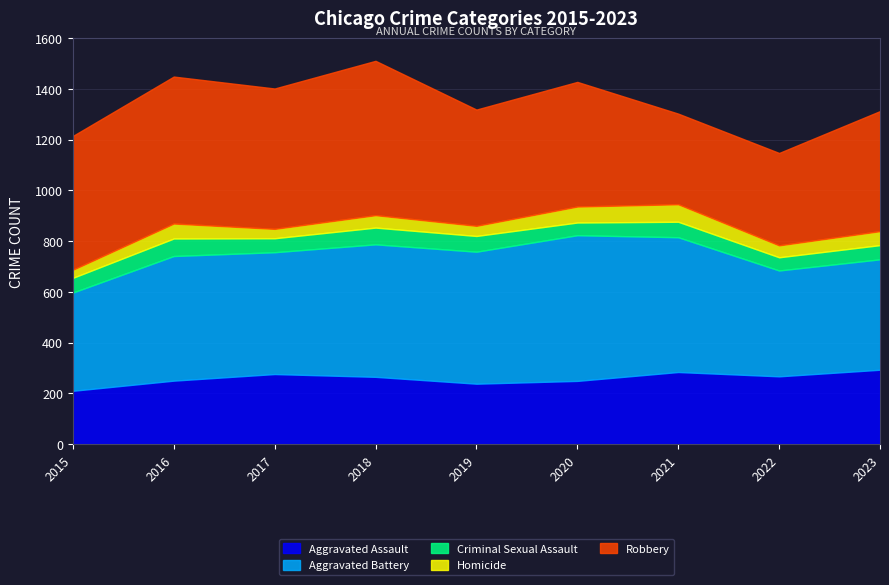

List the series in order of their peak value, highest first.

Robbery, Aggravated Battery, Aggravated Assault, Criminal Sexual Assault, Homicide